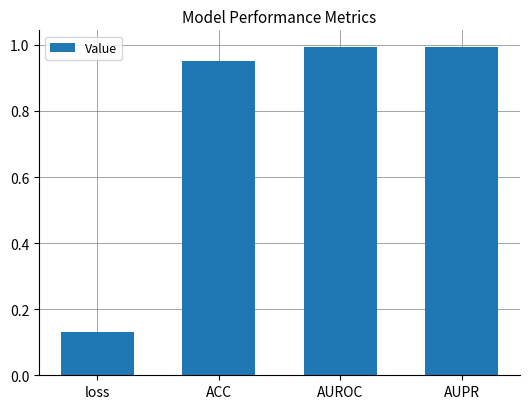

Where is the data nearest to the value 0?

loss